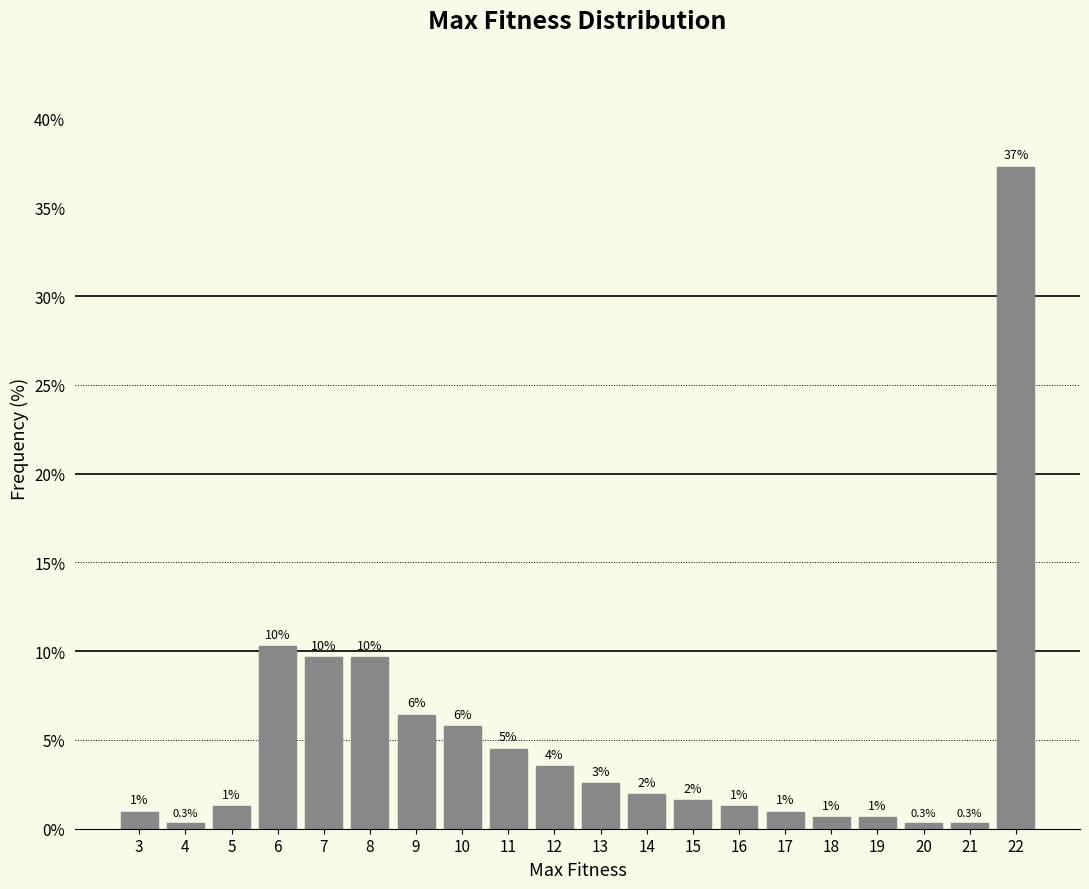

How many bars are there in total?

20